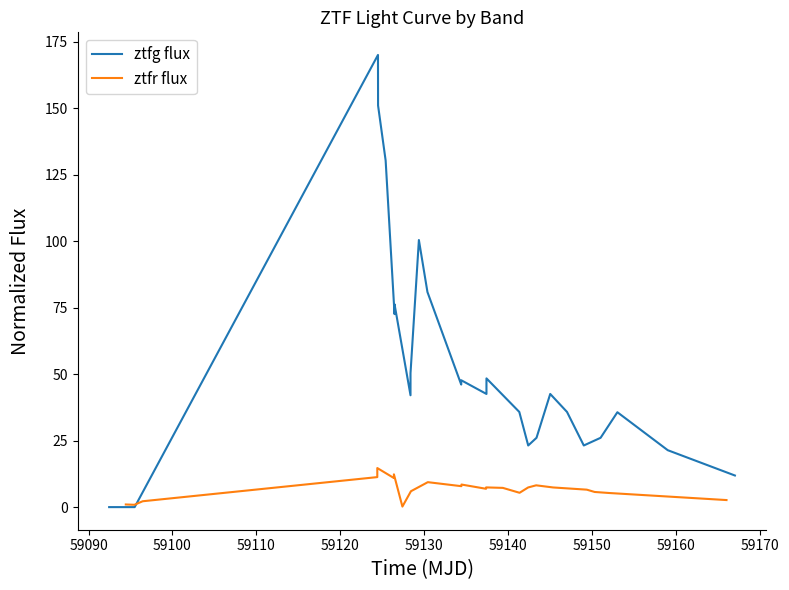

How many data points in ztfg flux are above 35?

17